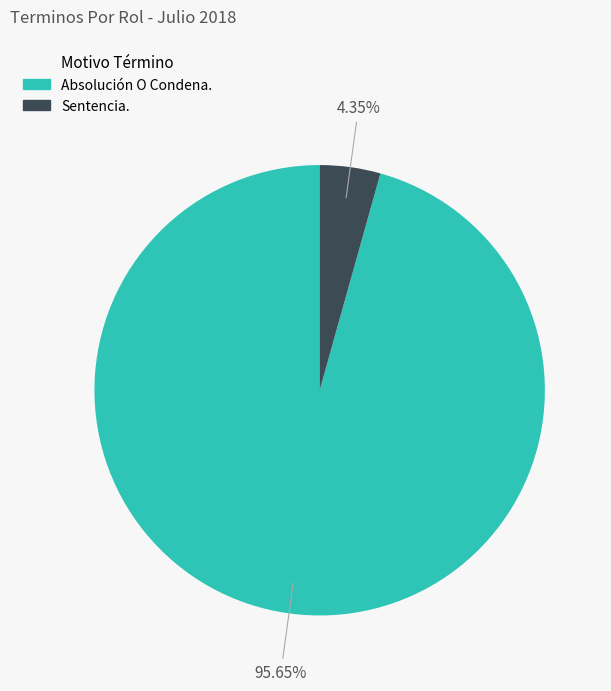

Count the number of slices in the pie.

2